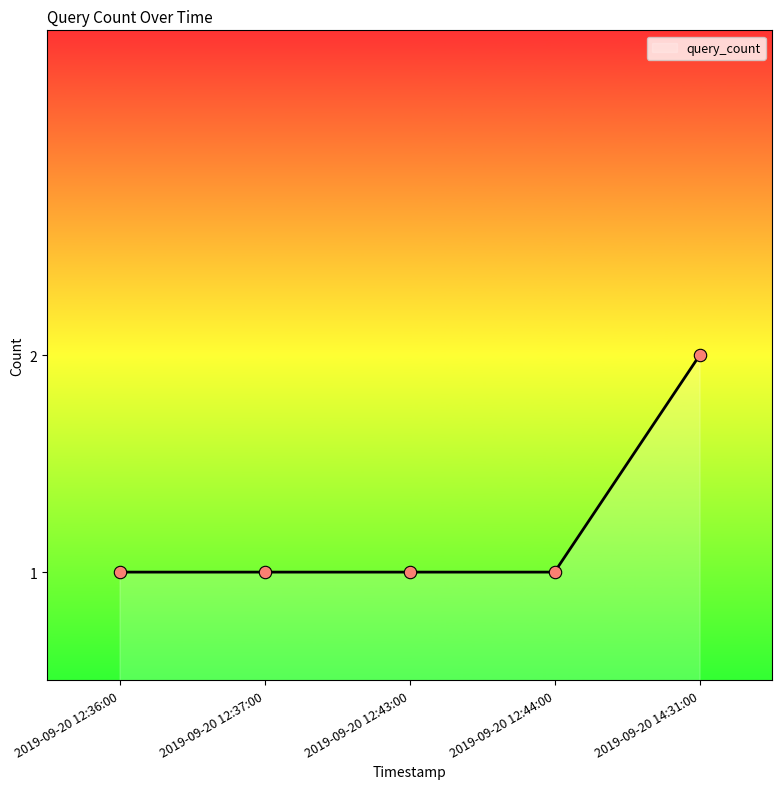

Approximately how many times larger is the value at 2019-09-20 12:37:00 compared to 2019-09-20 12:36:00?

1.0